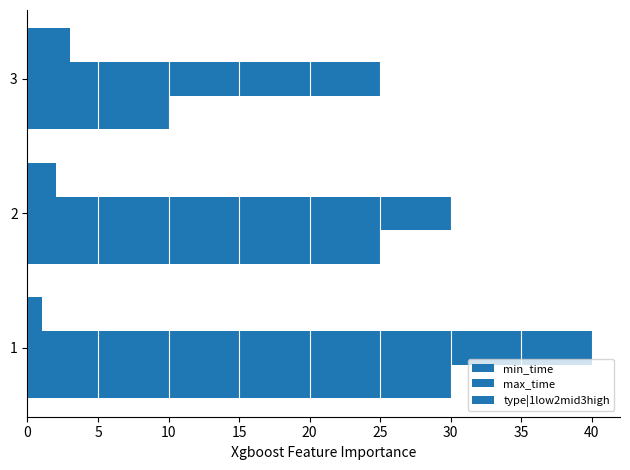

Reading left to right, extract all data points from this chart.

min_time: 30	25	10
max_time: 40	30	25
type|1low2mid3high: 1	2	3